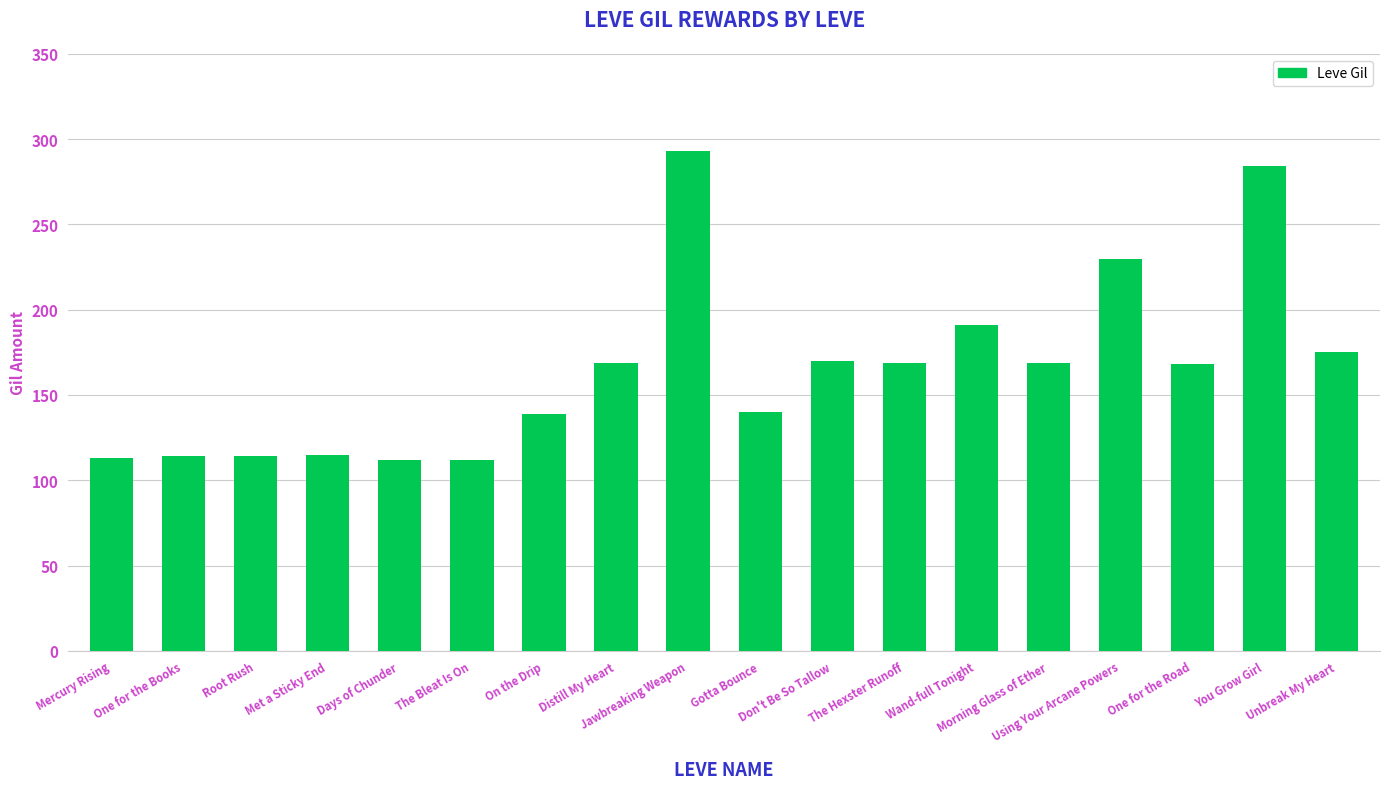

Are the bars horizontal?

No